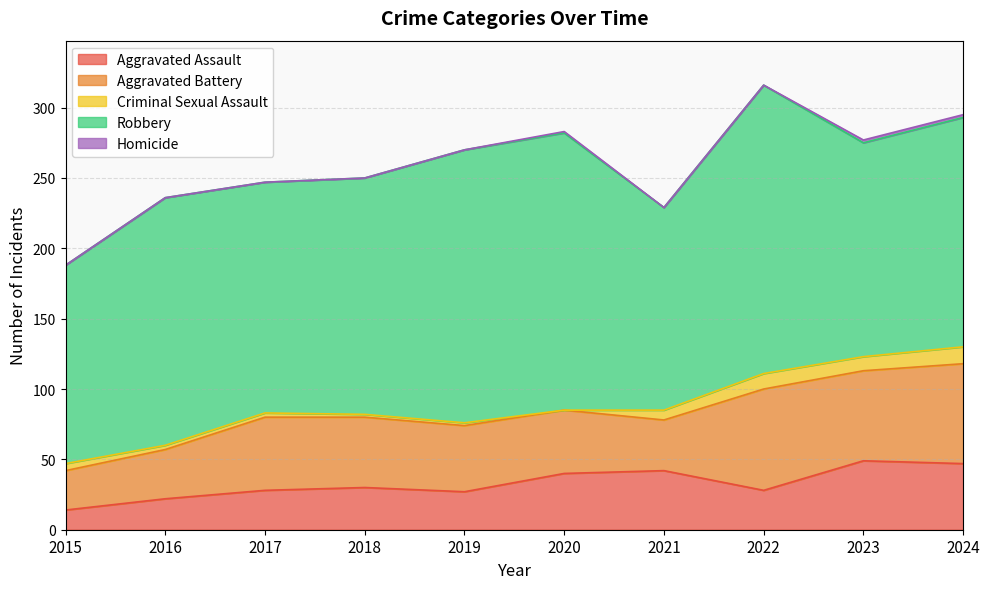

True or false: Aggravated Battery has more than 1 points higher than both neighbors.

True